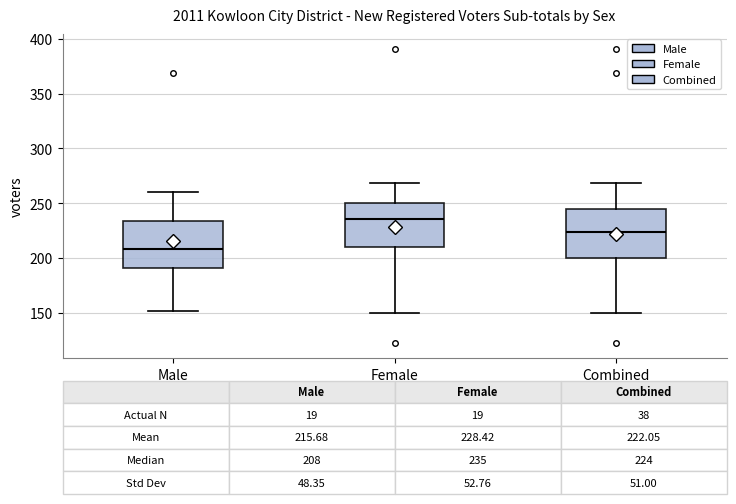

Which box's median line is the lowest?

Male